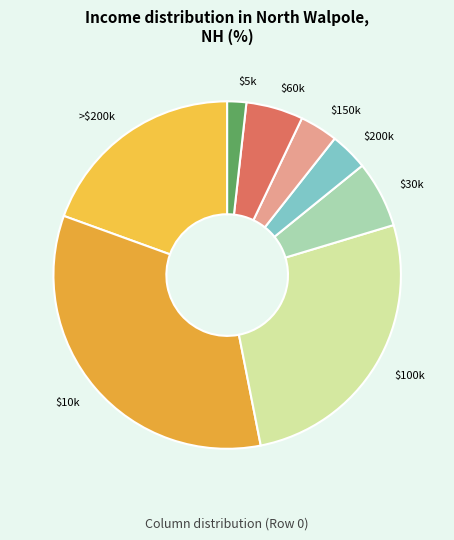

Is there a majority slice in this chart?

No